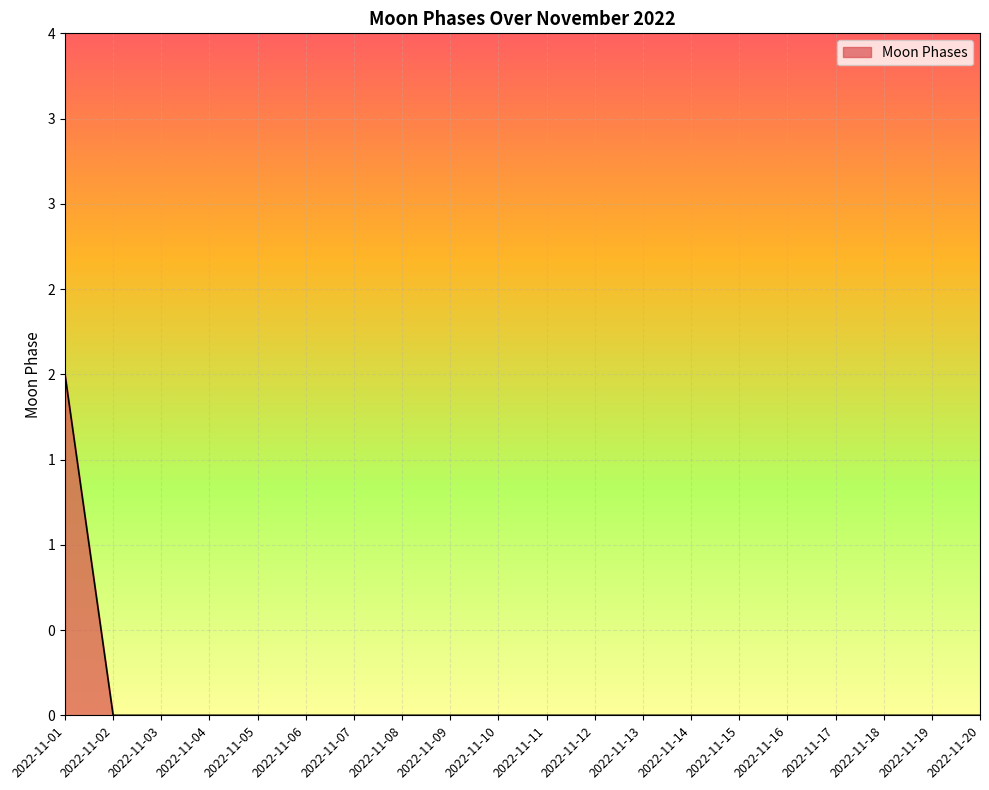

Does the chart have visible grid lines?

Yes